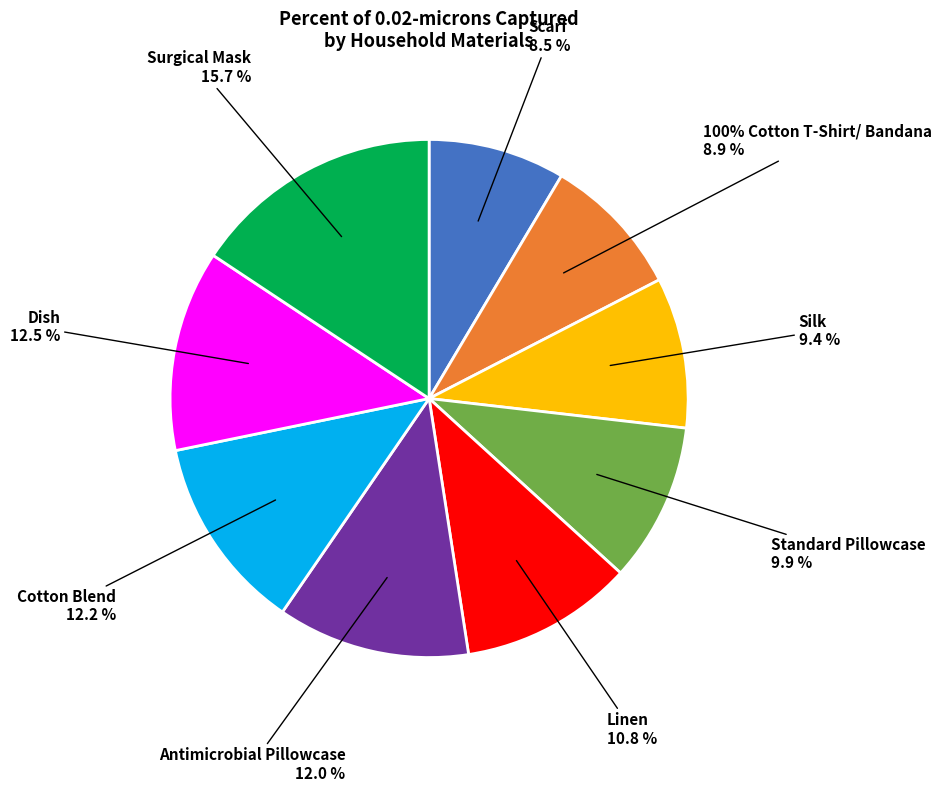

Is Antimicrobial Pillowcase the majority of the pie?

No